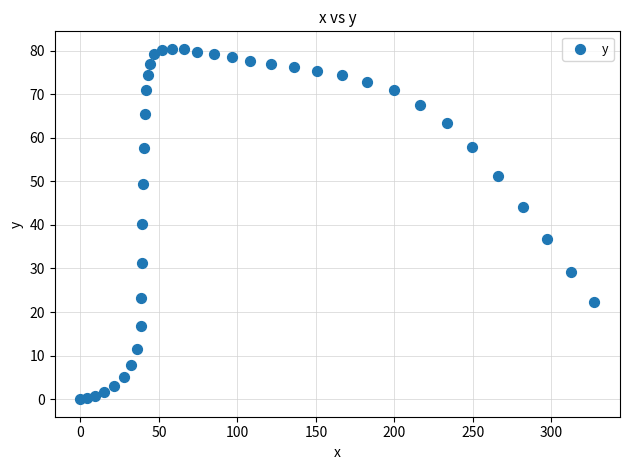

What is the range of X values (max minus min)?

327.3